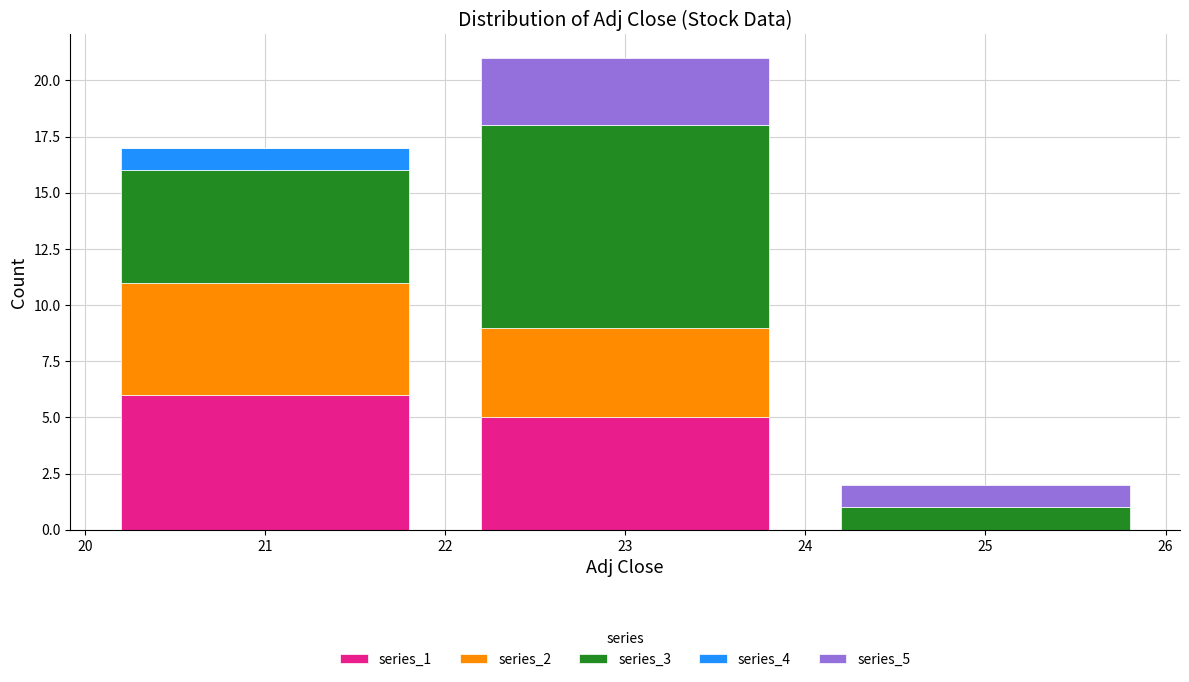

Which range on the x-axis has the tallest stacked bar (by total height)?

22 to 24